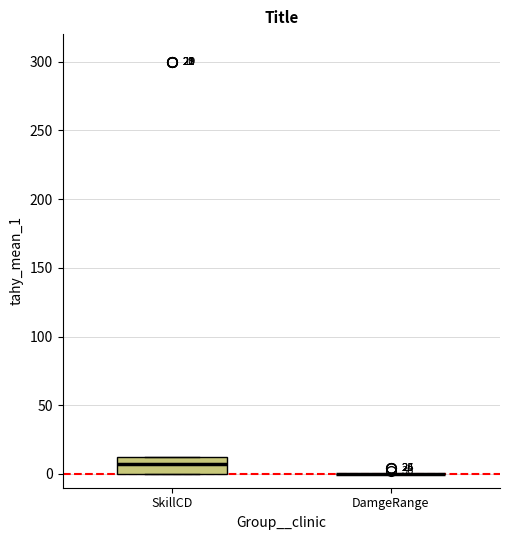

Comparing the boxes themselves (not the whiskers), which one is the tallest?

SkillCD